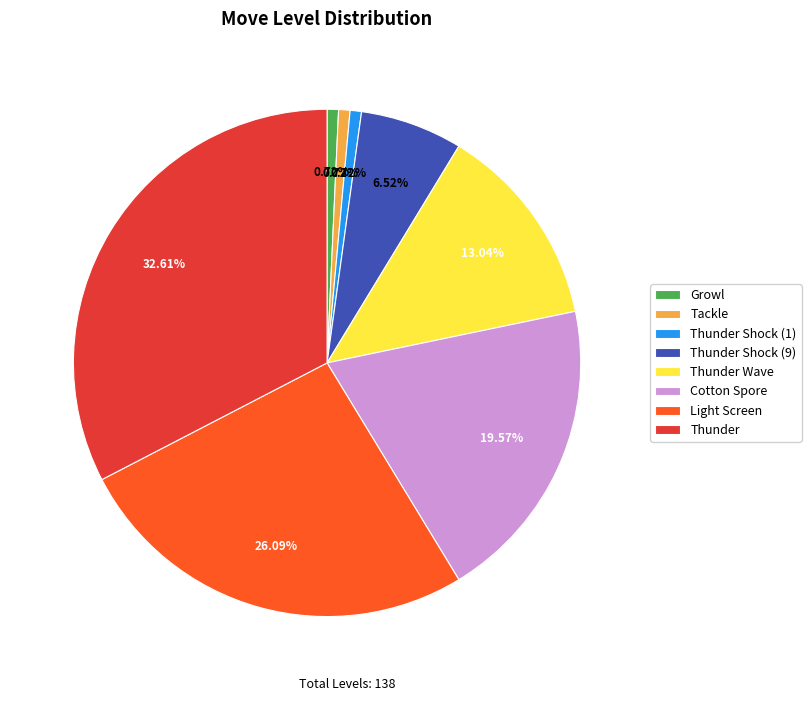

Between Thunder and Thunder Shock (1), which is larger?

Thunder